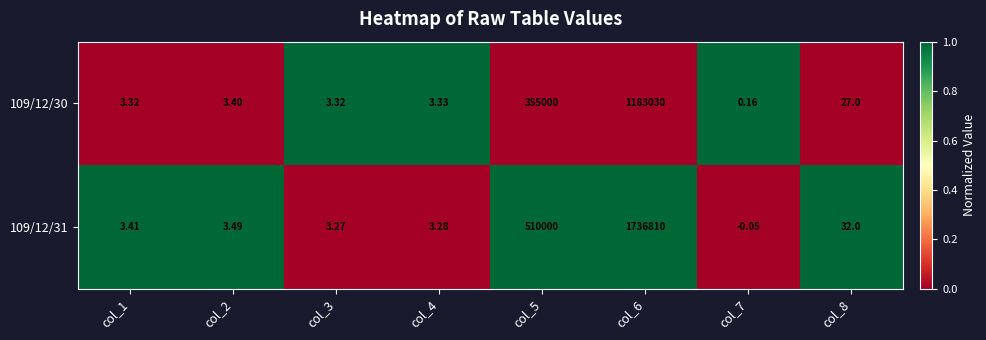

Is the value of 109/12/31 at col_3 greater than the value of 109/12/30 at col_6?

No